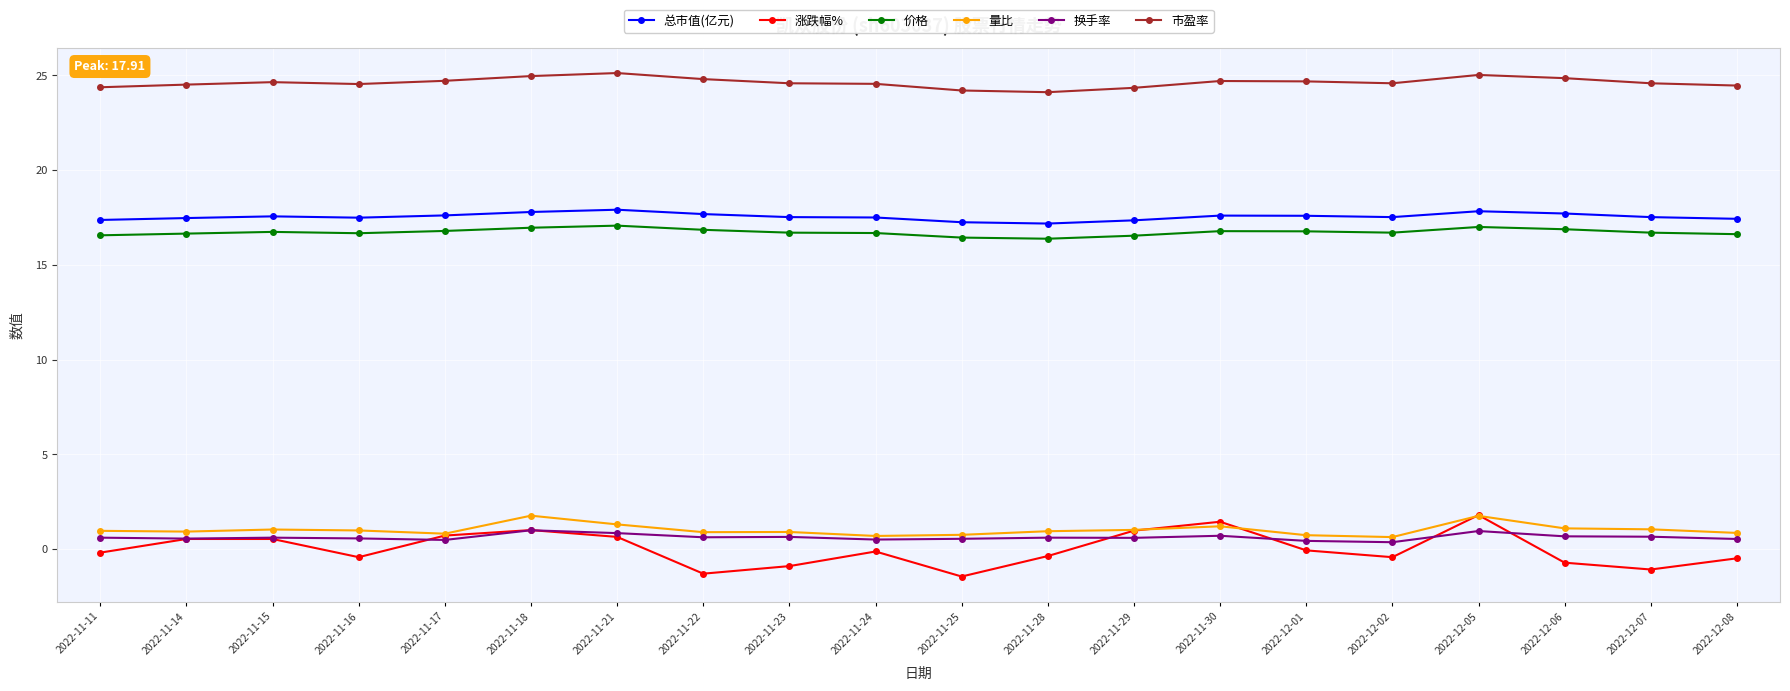

True or false: 量比 and 涨跌幅% cross at least once.

True